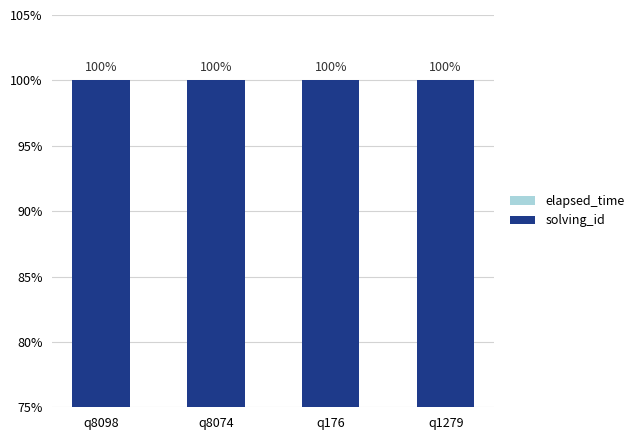

What is the difference between the highest and lowest values at q1279?

100.0